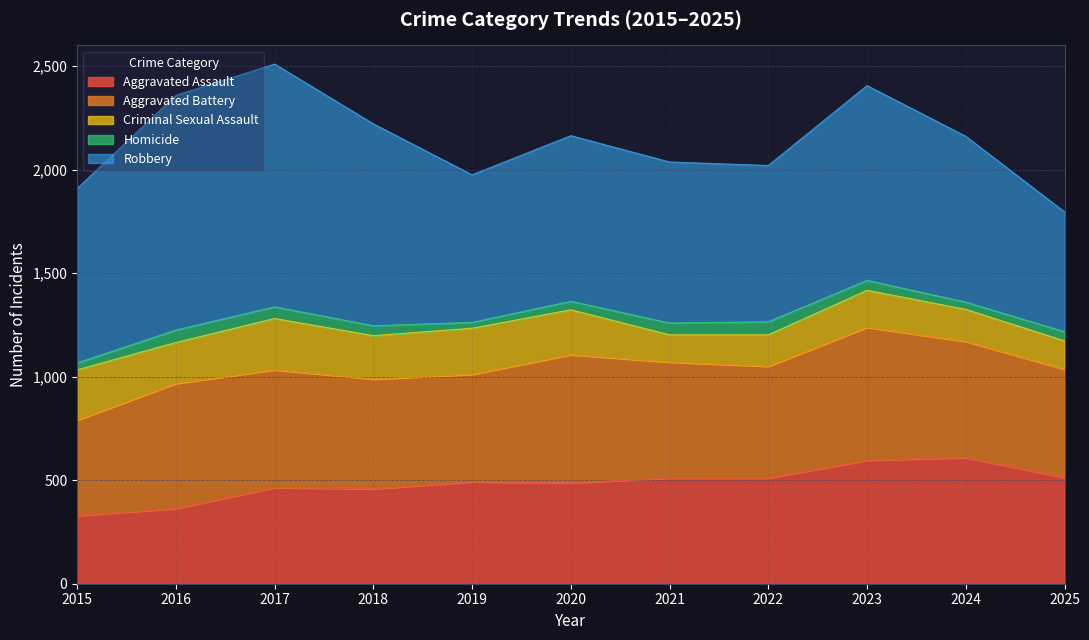

What is the value of the Robbery point at the 5th from the left?

713